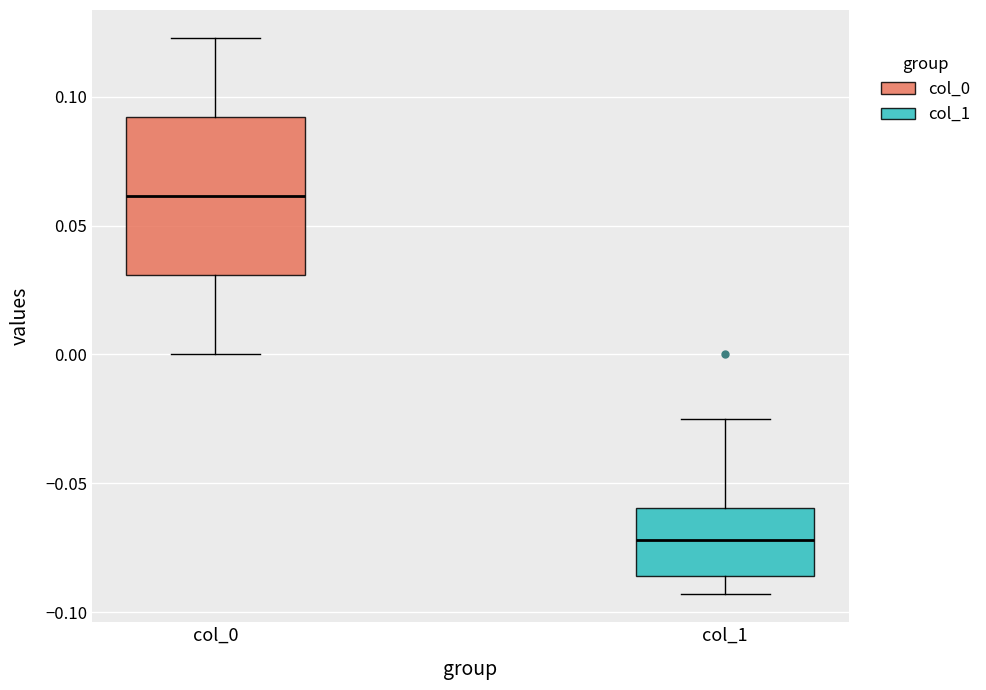

Reading left to right, transcribe this box plot: for each box, give where its median line is, the range the box spans, and where its two whiskers end, as read against the y-axis. The values are not printed on the chart, so give them approximately, as read against the axis.

col_0: median 0.060, box 0.030 to 0.090, whiskers 0.000 to 0.125
col_1: median -0.070, box -0.085 to -0.060, whiskers -0.095 to -0.025